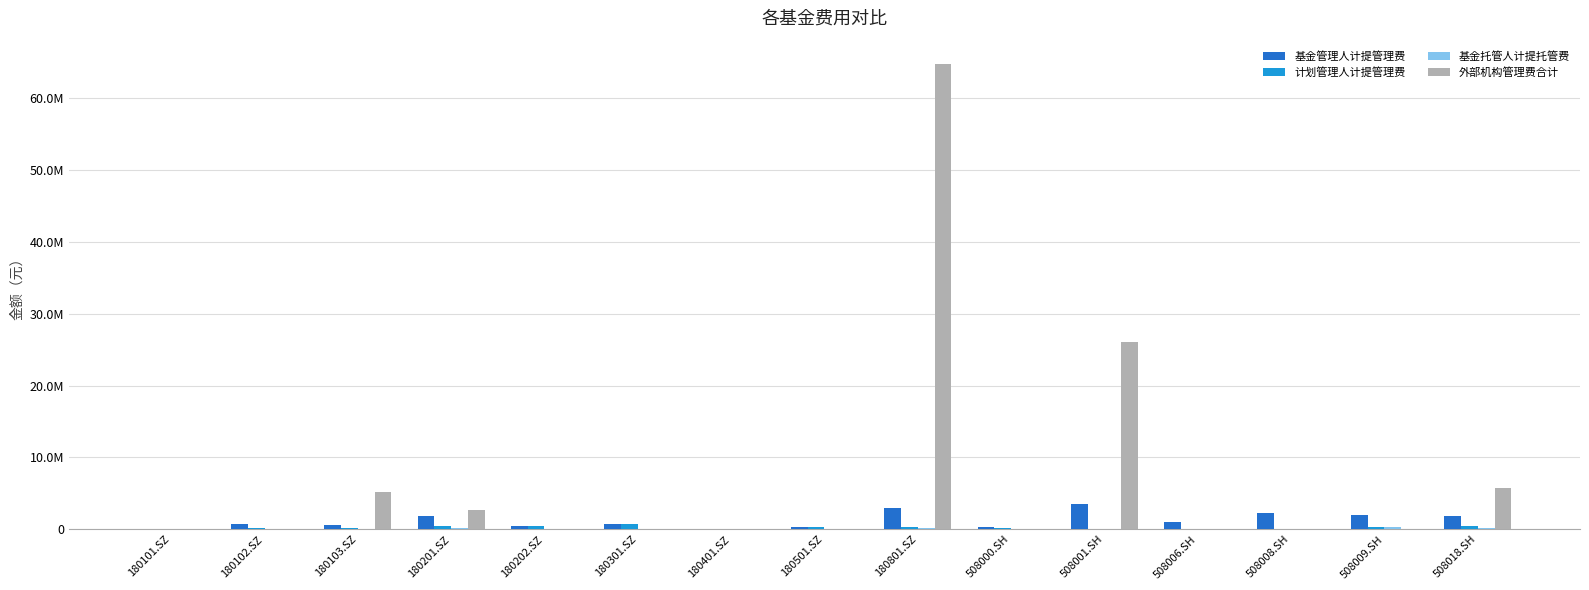

What is the label of the 13th bar from the left?

508008.SH